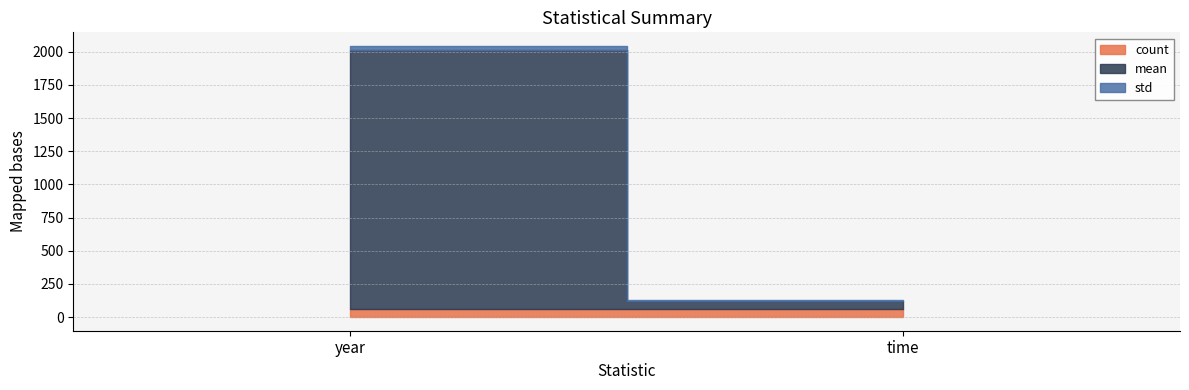

What is the difference between the maximum and minimum values in the std series?

19.6